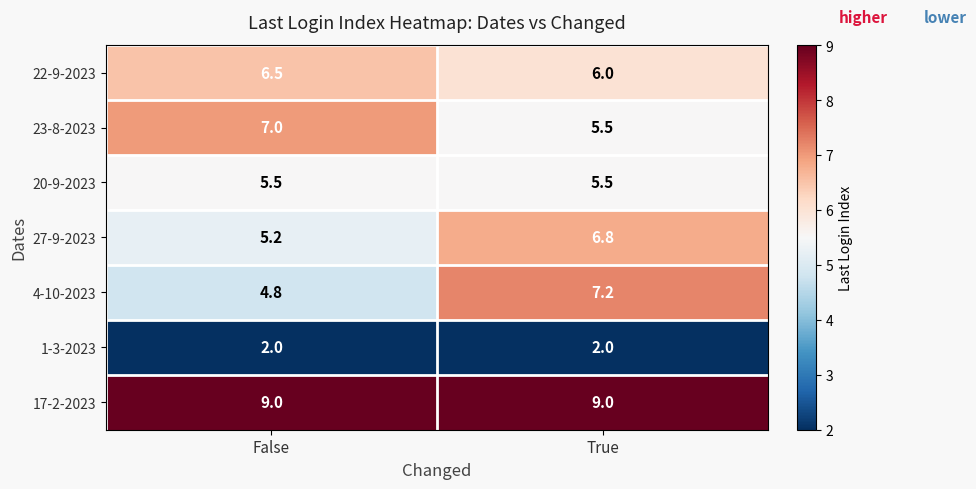

List the series in order of their peak value, lowest first.

1-3-2023, 20-9-2023, 22-9-2023, 27-9-2023, 23-8-2023, 4-10-2023, 17-2-2023